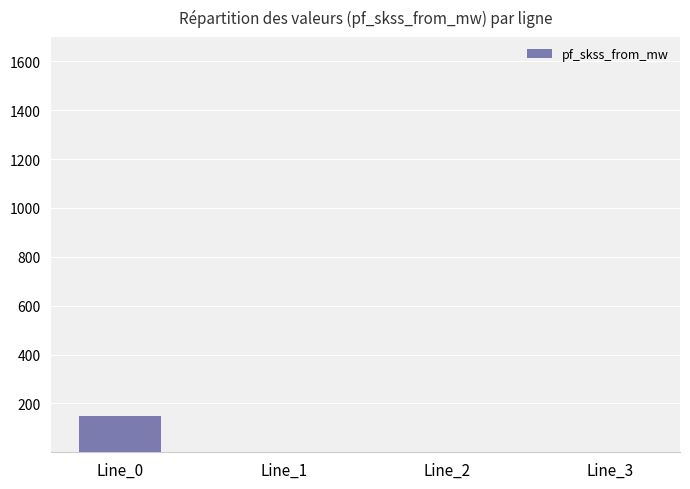

At which category does the chart reach its peak across all series?

Line_0